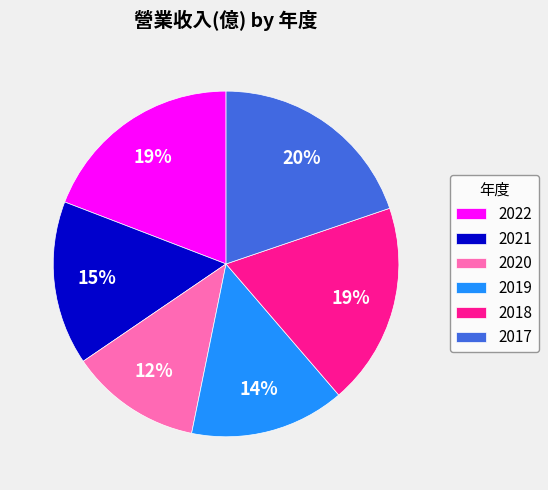

True or false: 2020 accounts for 12% of the total.

True